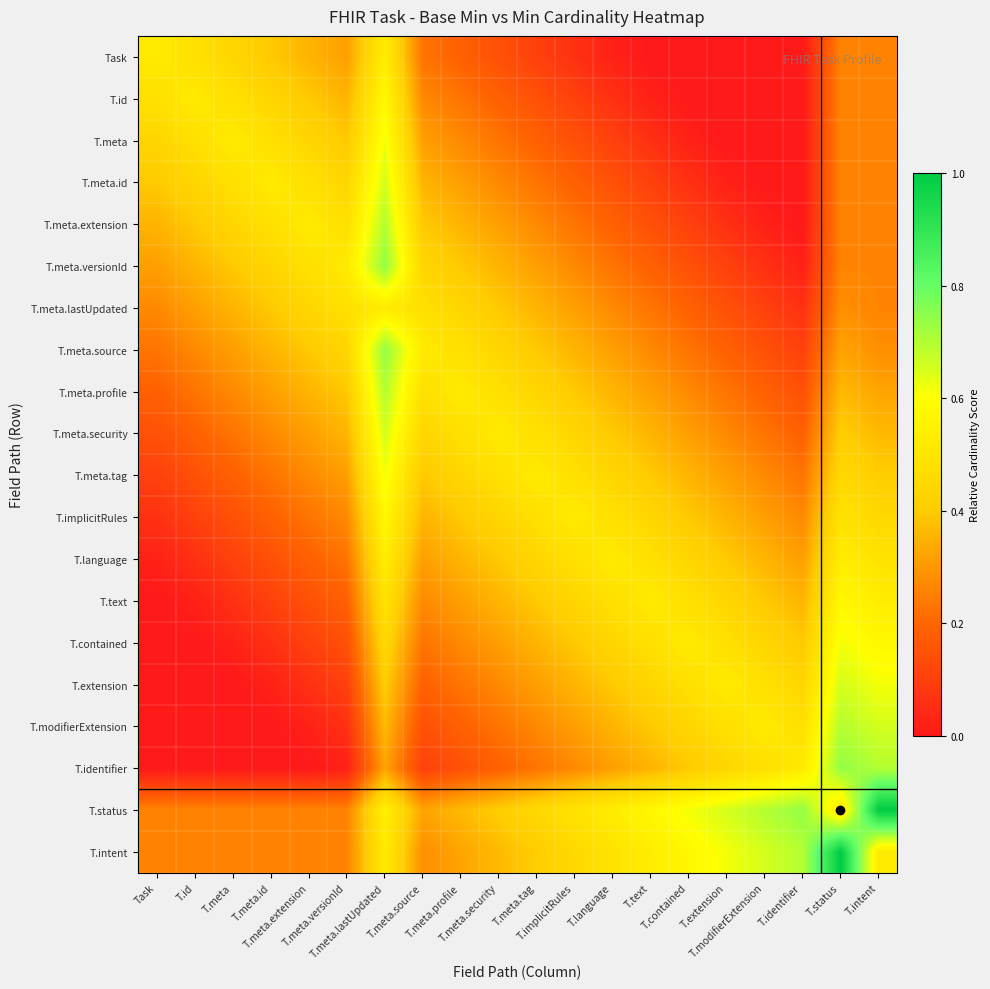

How many categories are shown in the chart?

20